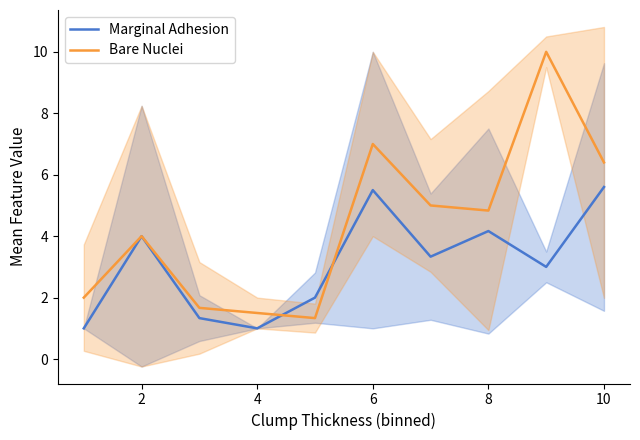

At which category does Marginal Adhesion reach its first local valley?

4